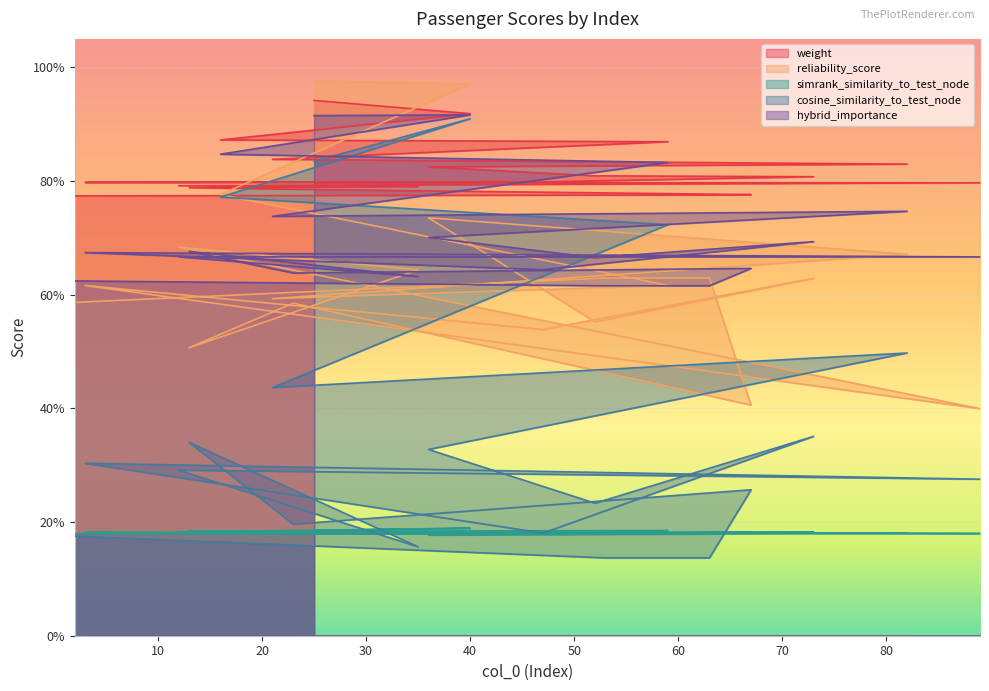

Count the number of categories in the chart.

20